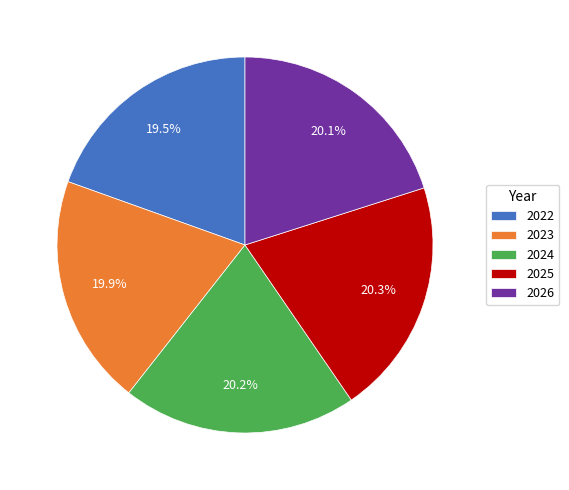

Do 2026 and 2025 together represent more than half of the pie?

No